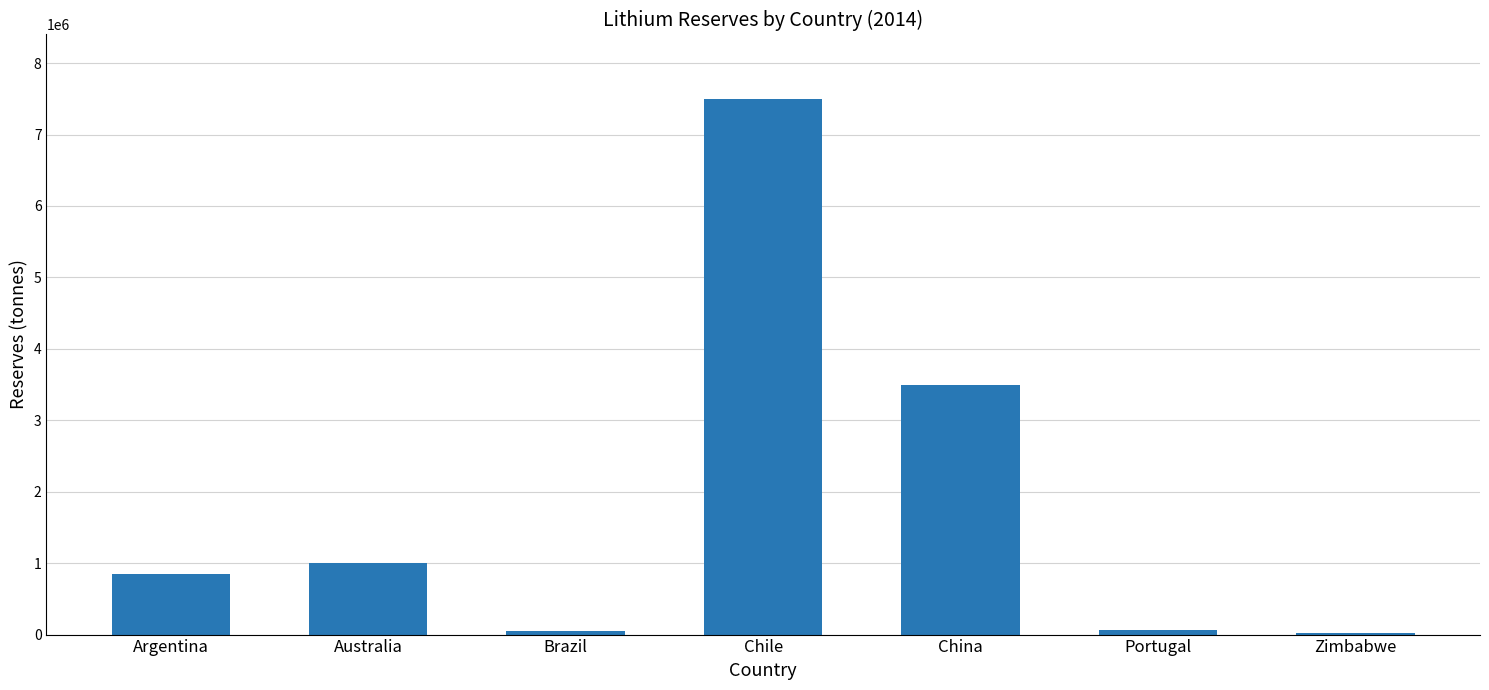

Where is the data nearest to the value 3761500?

China